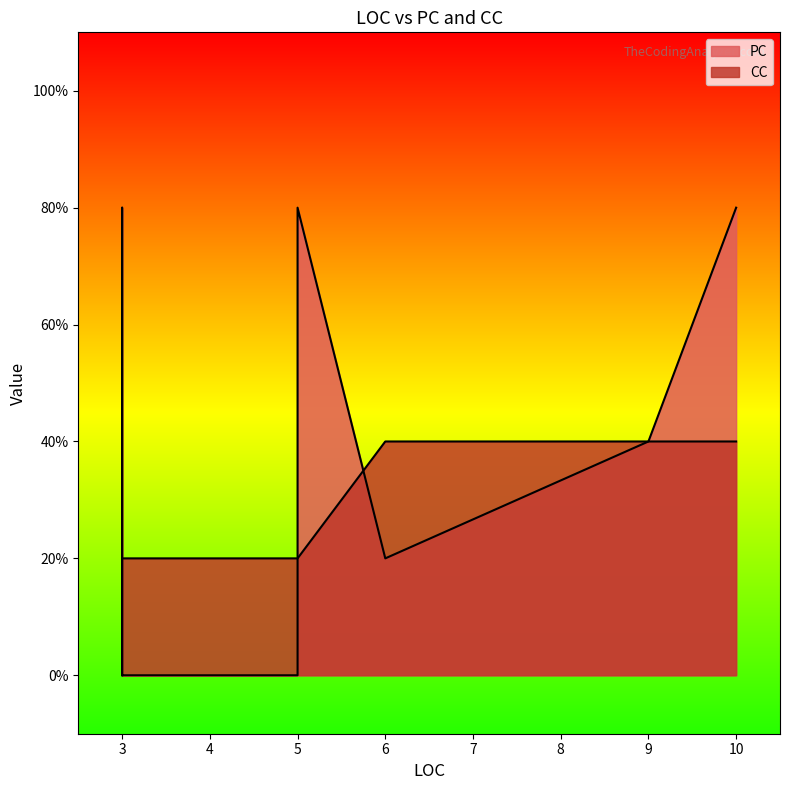

Which series has the largest total across all categories?

PC